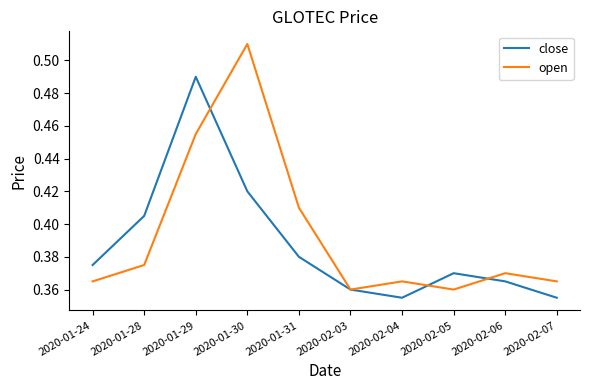

The value of open at 2020-01-24 is 0.5. True or false?

False